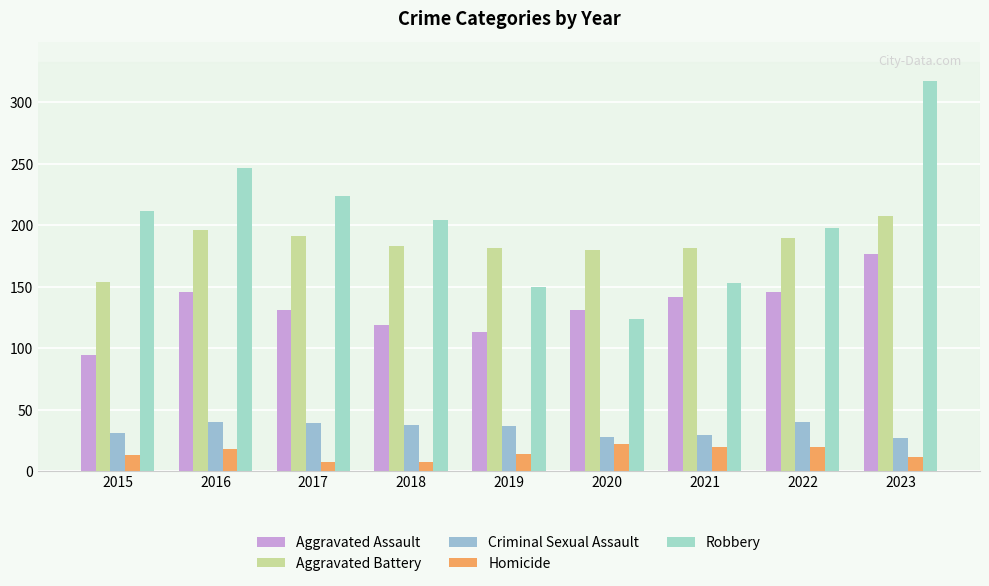

Between 2015 and 2022, which is larger?

2022